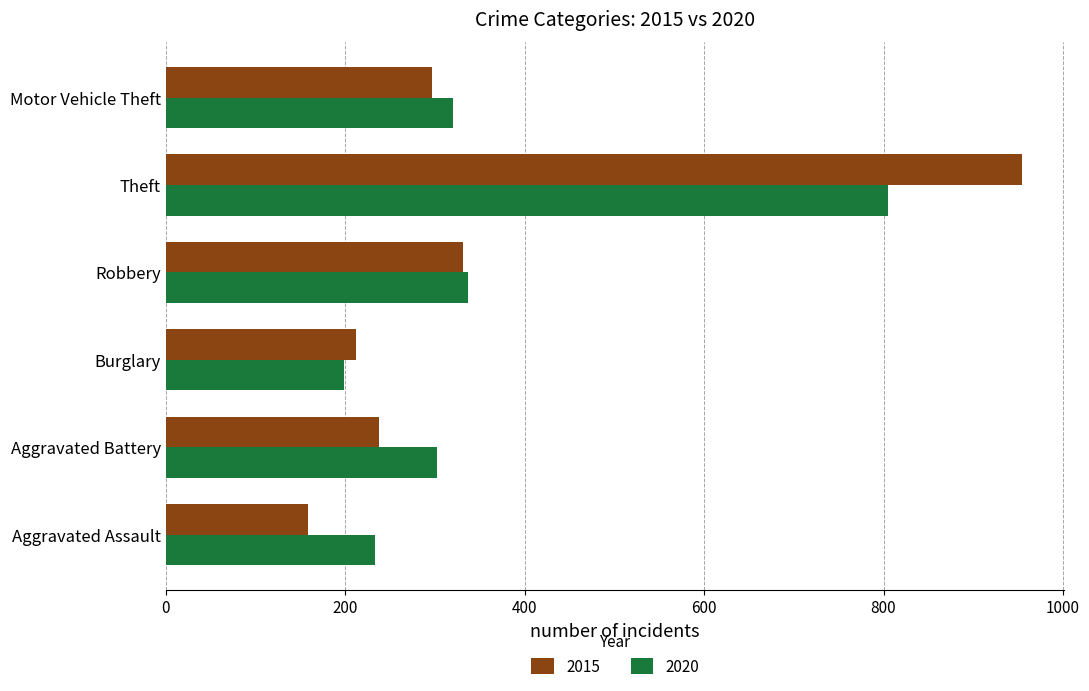

True or false: 2020 has a value of 171 at Aggravated Battery.

False